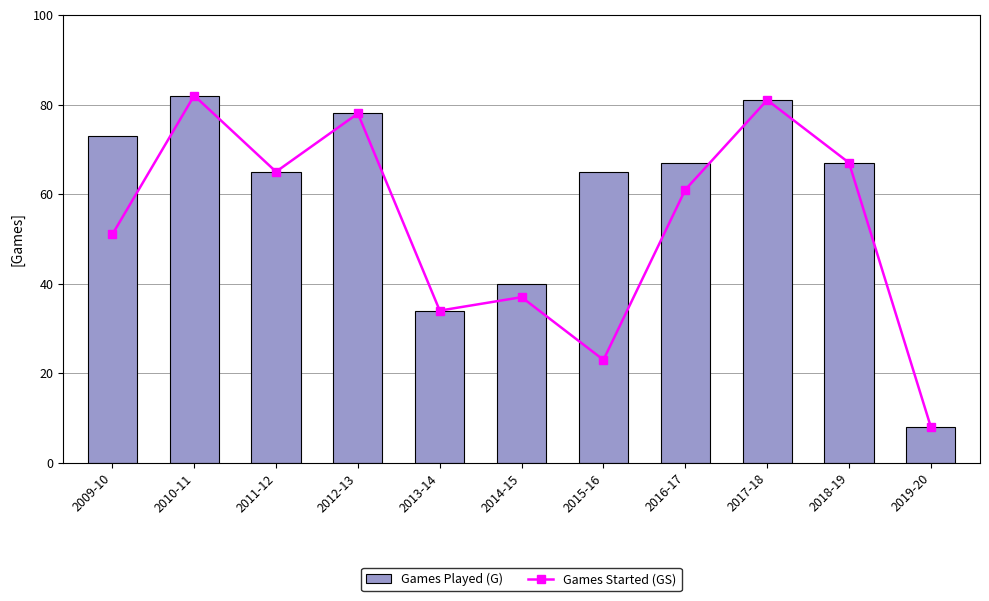

Between 2016-17 and 2010-11, which is larger?

2010-11